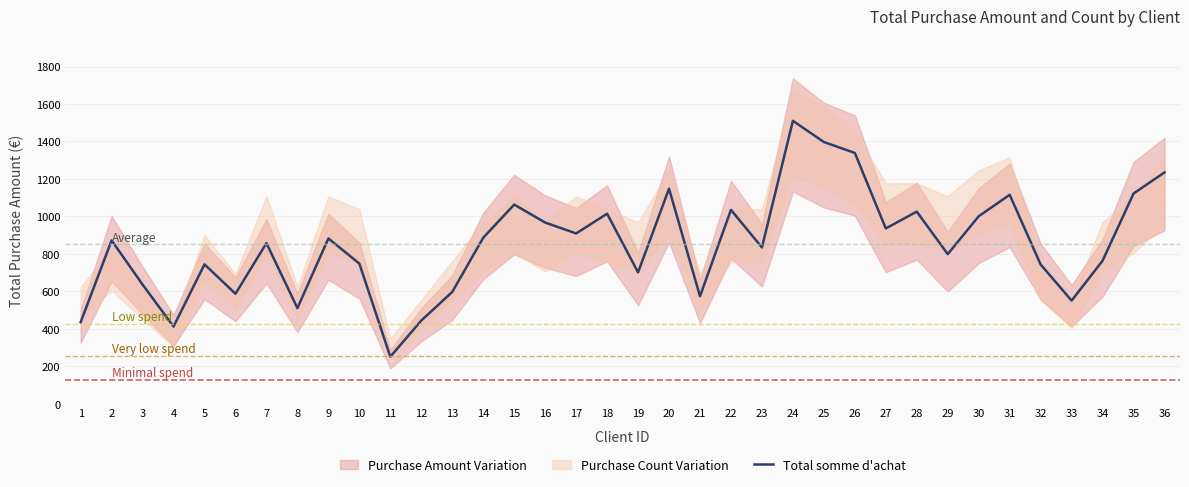

What is the sum of the values at 6 and 26?

1925.5